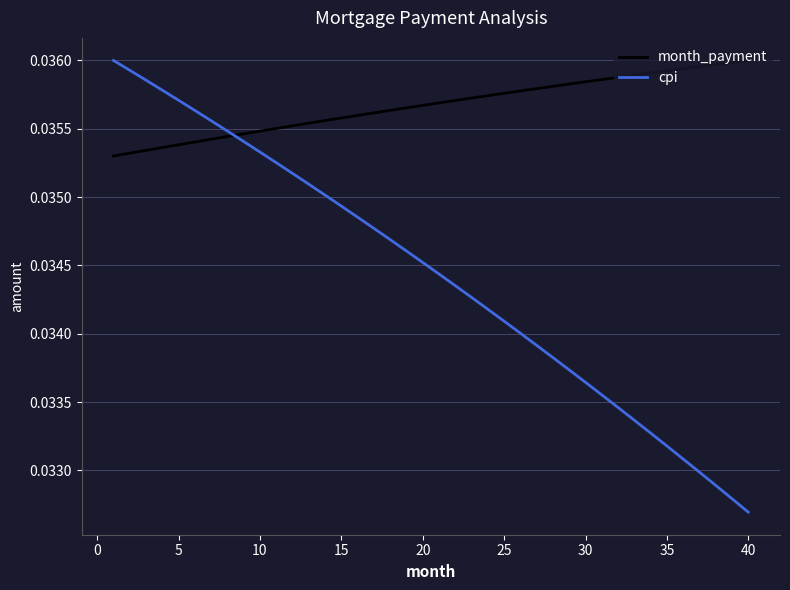

True or false: cpi and month_payment intersect in this chart.

True